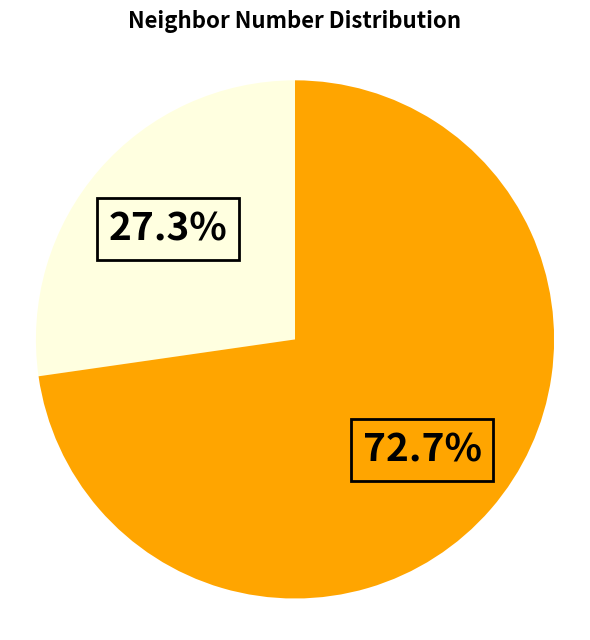

Is there any slice that represents more than half of the pie?

Yes